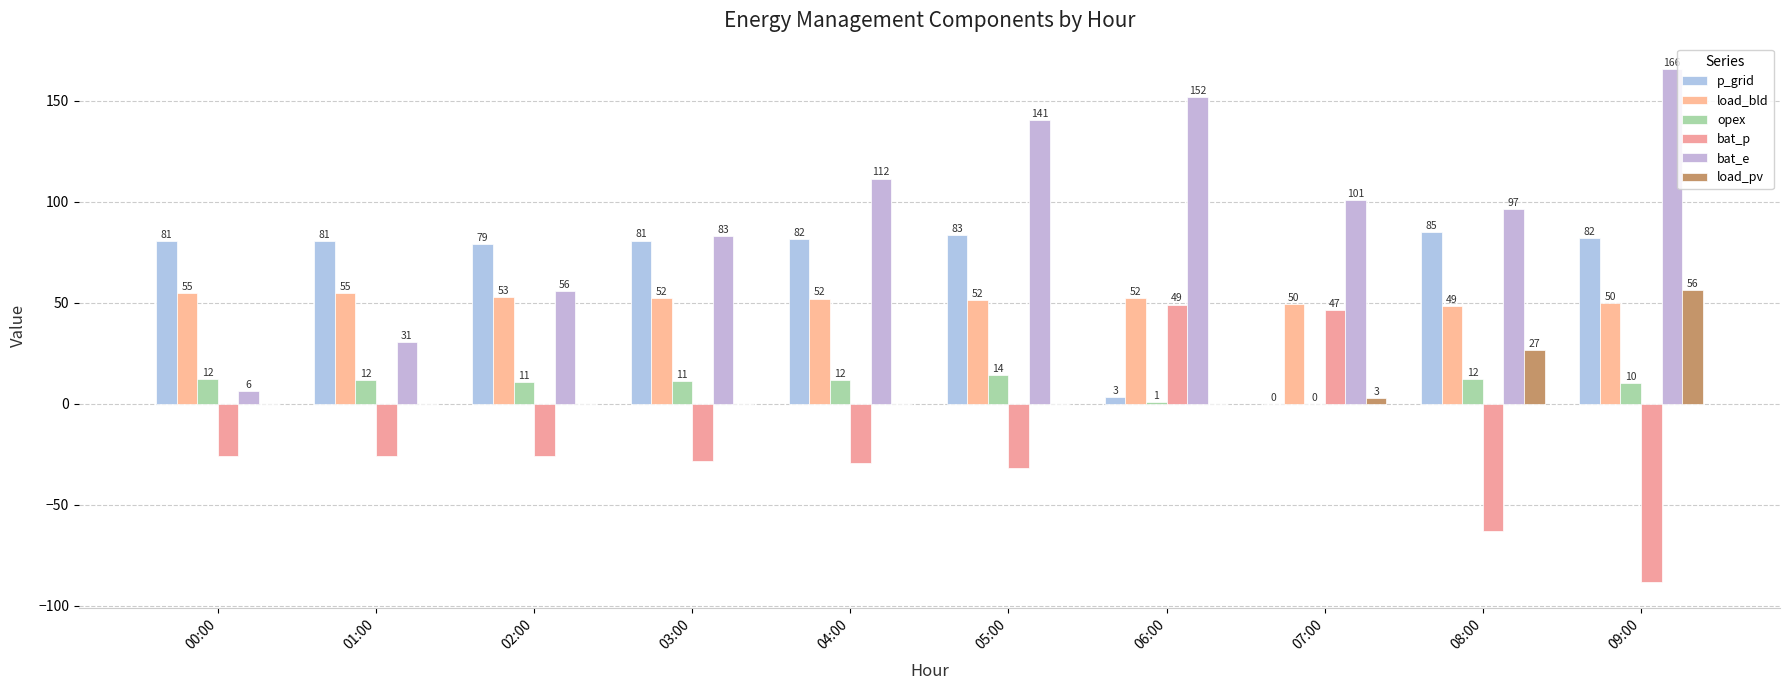

What is the average value of the bat_p series?

-22.3